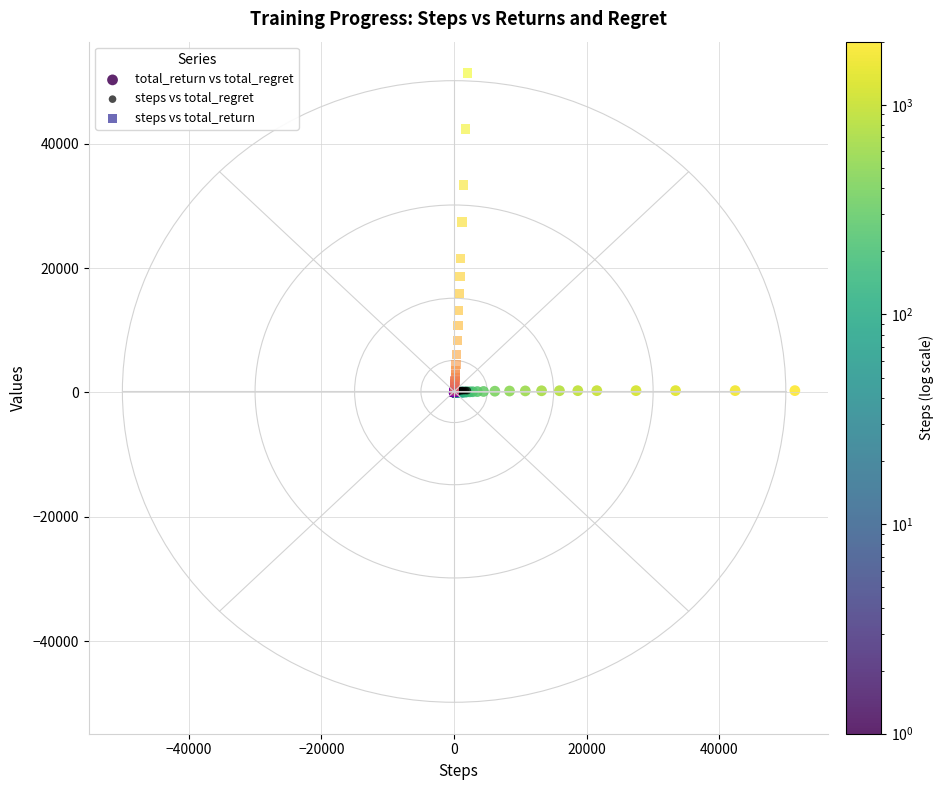

Which series reaches the maximum Y coordinate?

steps vs total_return